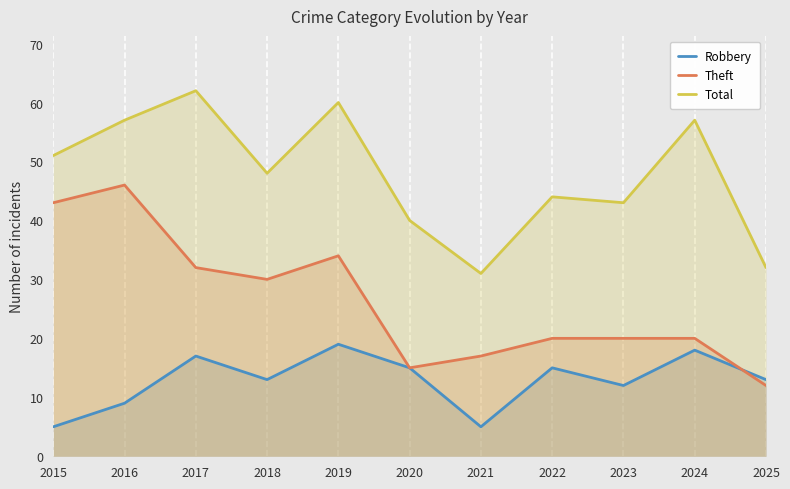

Which series changed the most between 2018 and 2023?

Theft